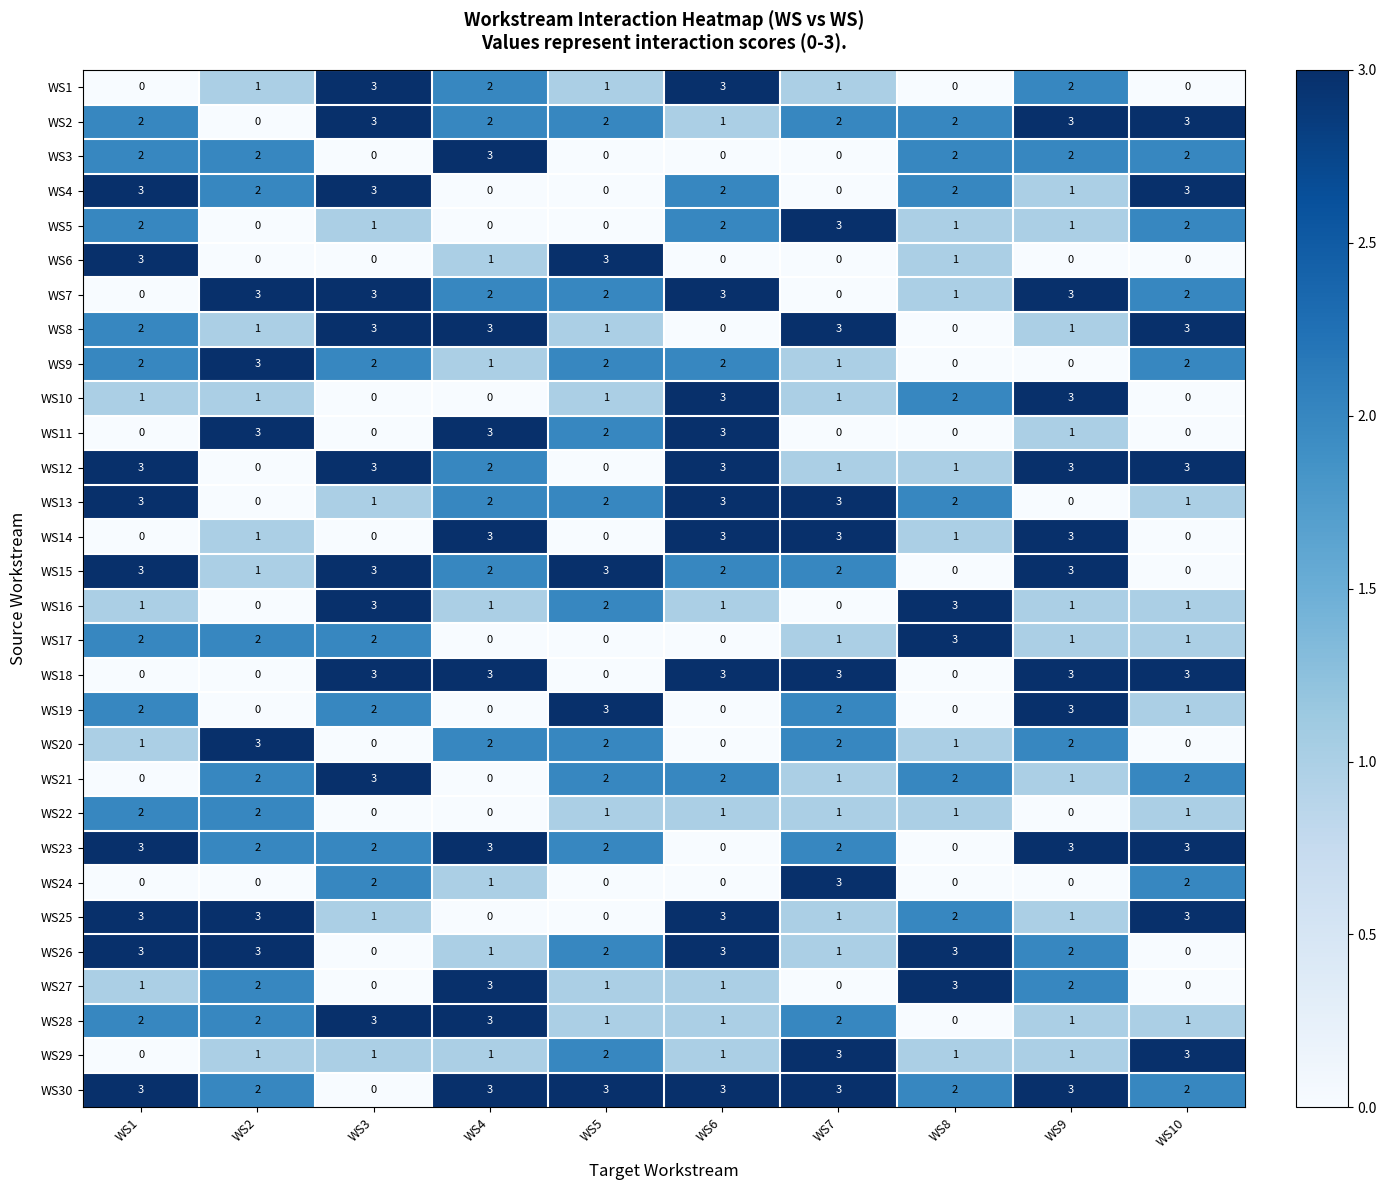

At which label is WS24 closest to 1?

WS4